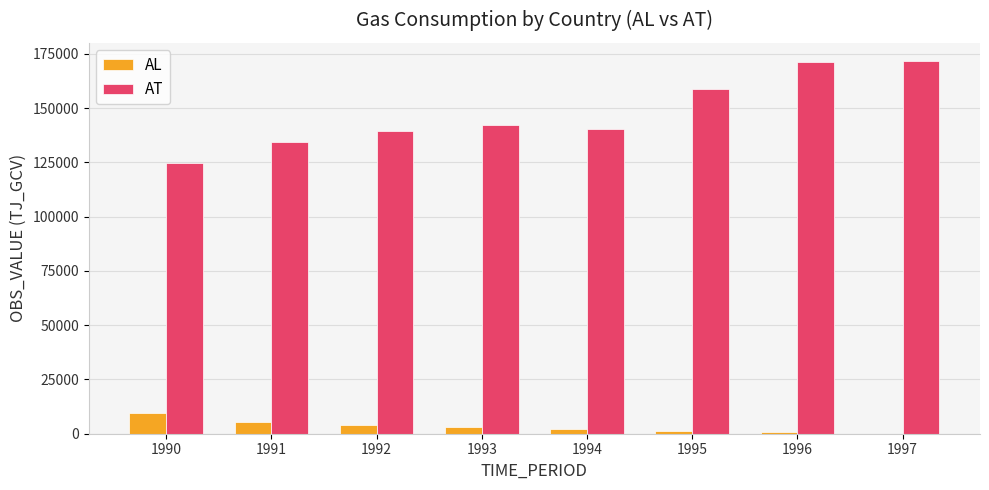

Are the bars grouped side by side (vs. stacked)?

Yes